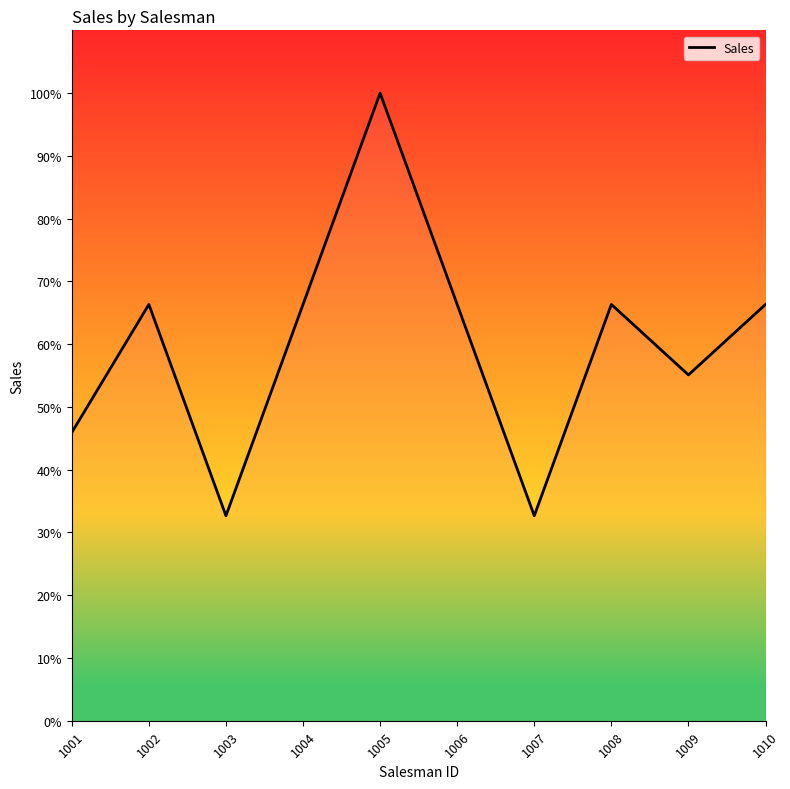

What is the minimum value shown in the chart?

32.7